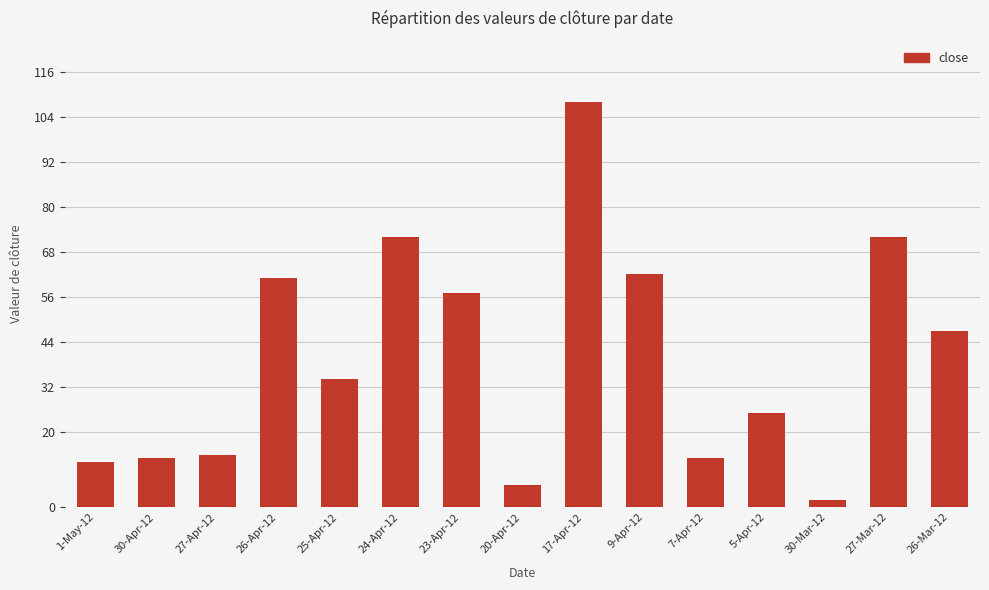

How many categories are shown in the chart?

15